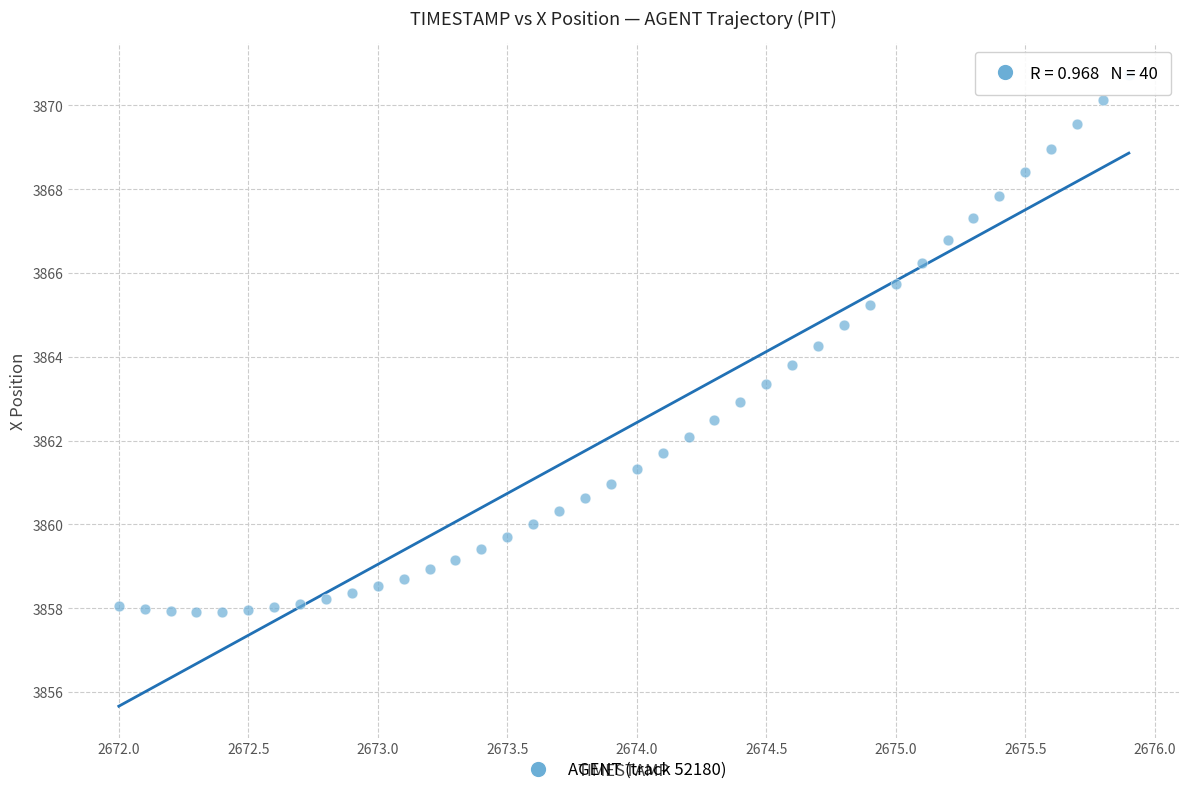

What is the range of Y values (max minus min)?

12.8